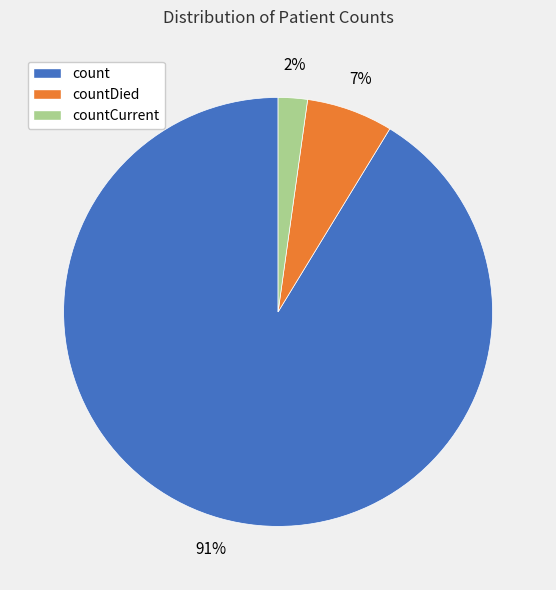

Which category accounts for the majority?

count